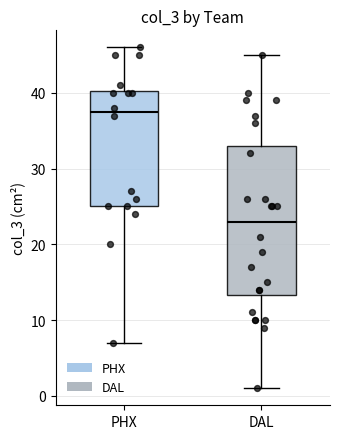

Which box is the tallest, from its lower edge to its upper edge?

DAL